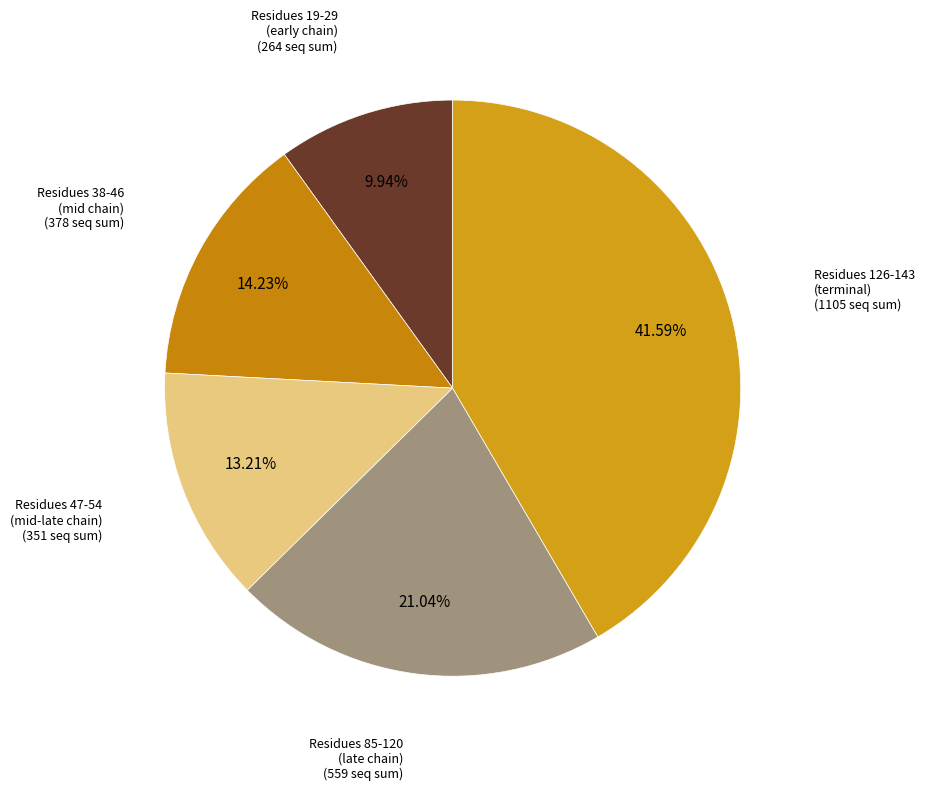

How many segments does this pie chart have?

5